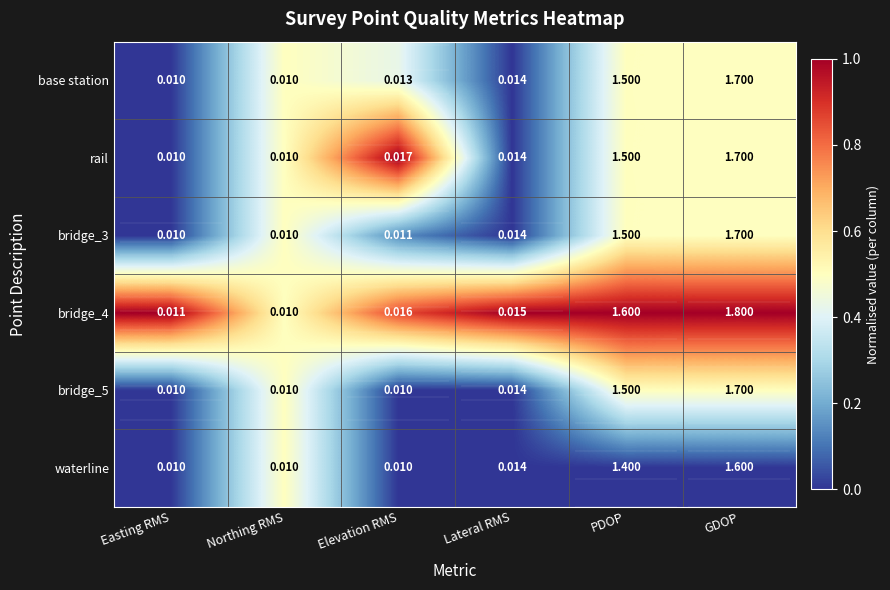

Between GDOP and Lateral RMS, which is larger?

GDOP